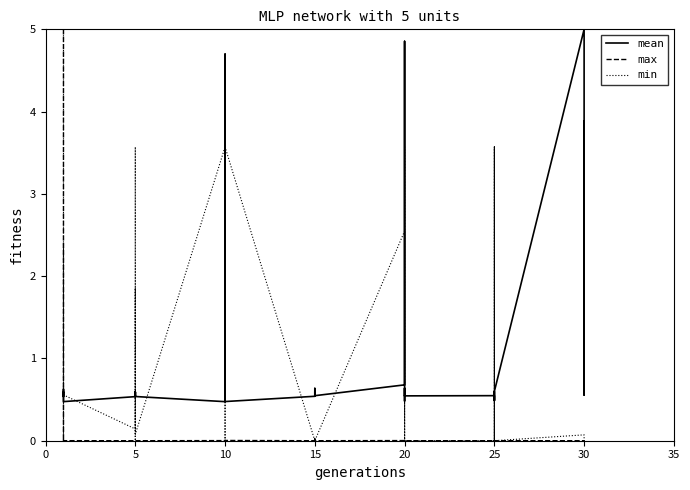

What is the difference between the maximum and minimum values in the max series?

5.0